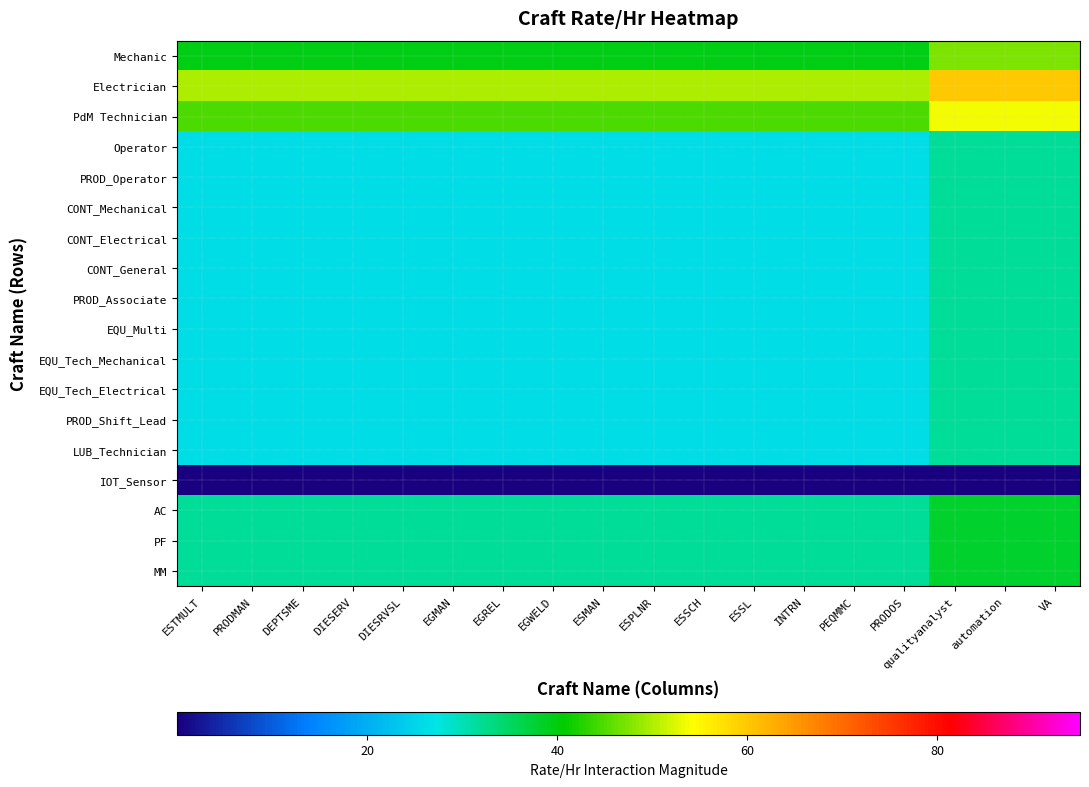

Between ESSL and VA, which series saw the biggest shift?

Electrician